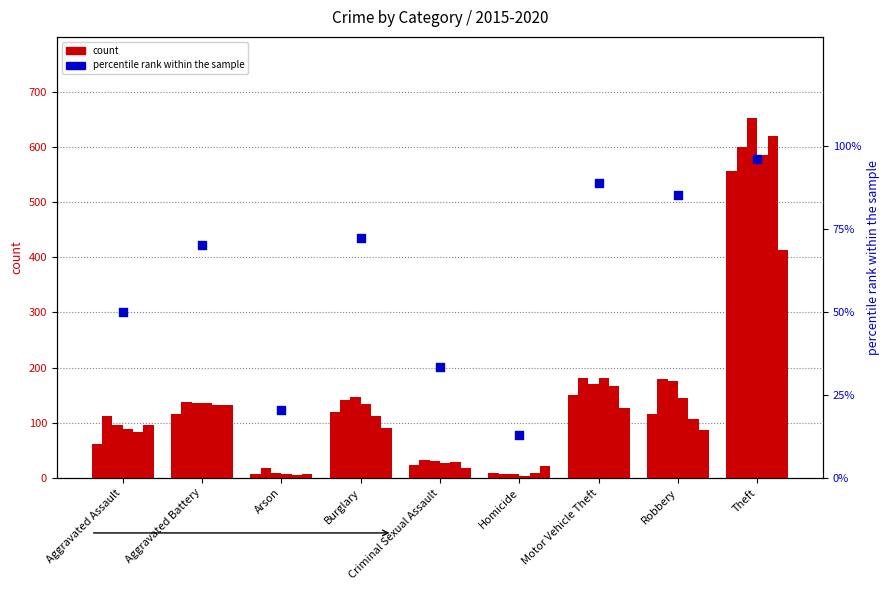

Approximately how many times larger is the value at Motor Vehicle Theft compared to Robbery?

1.0